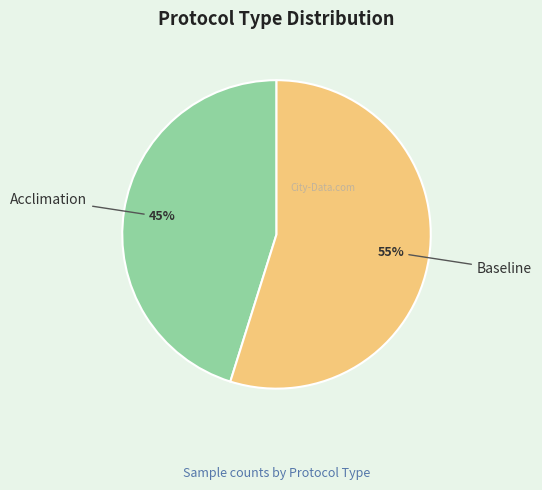

Is there a majority slice in this chart?

Yes